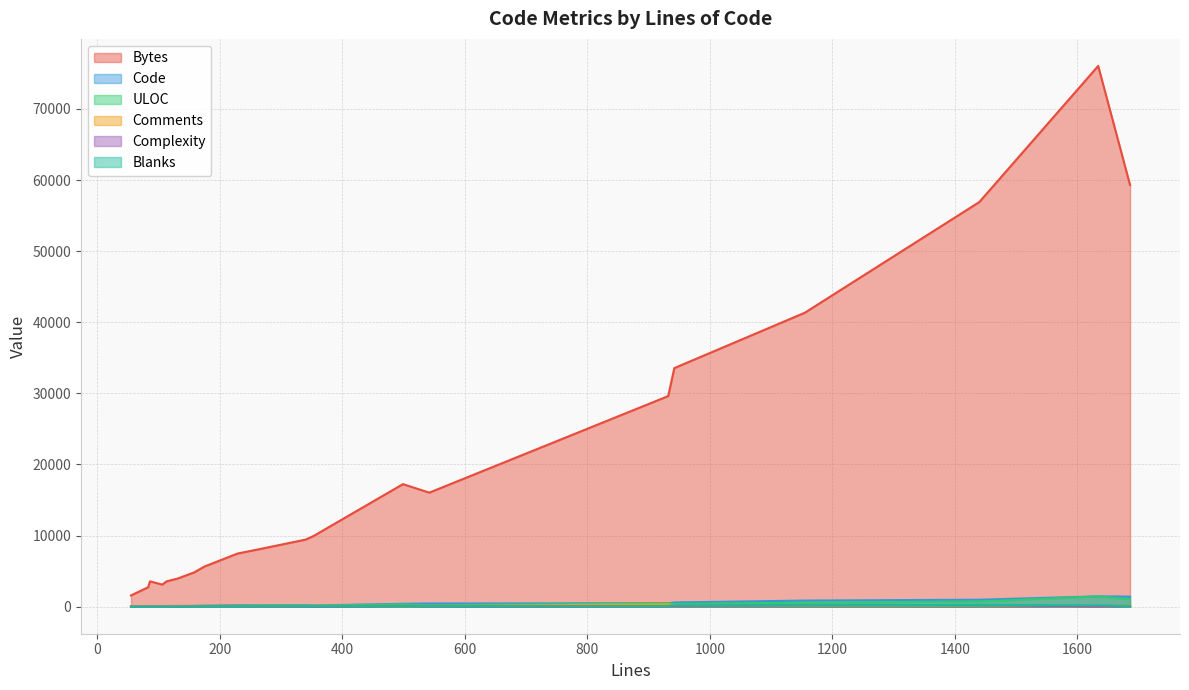

How many distinct data groups are displayed?

6